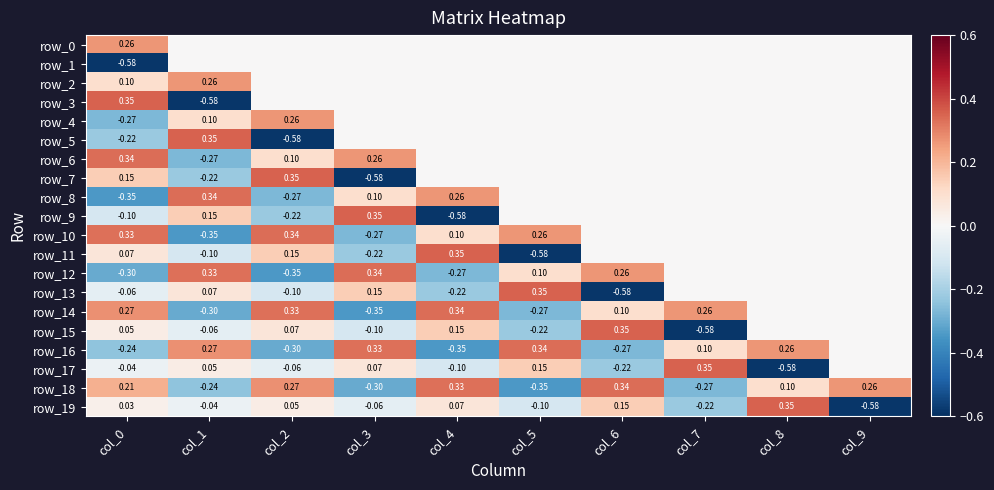

The row_3 series shows -0.3 at col_8. True or false?

False